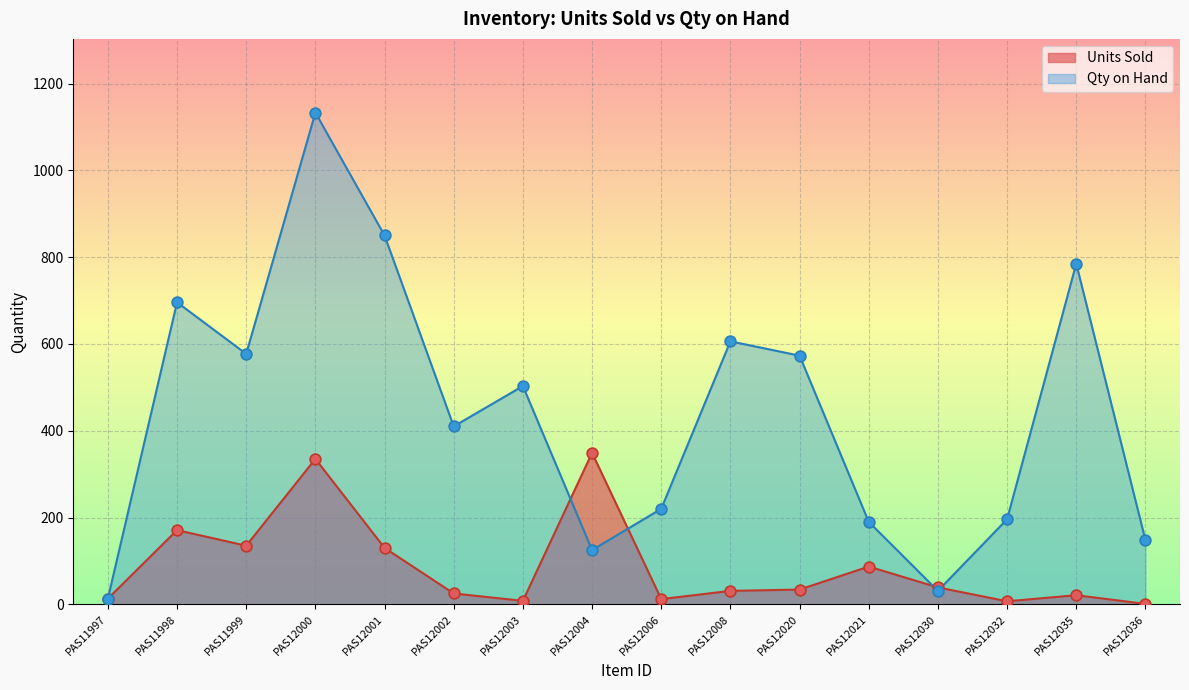

Which series reaches the minimum Y coordinate?

Units Sold